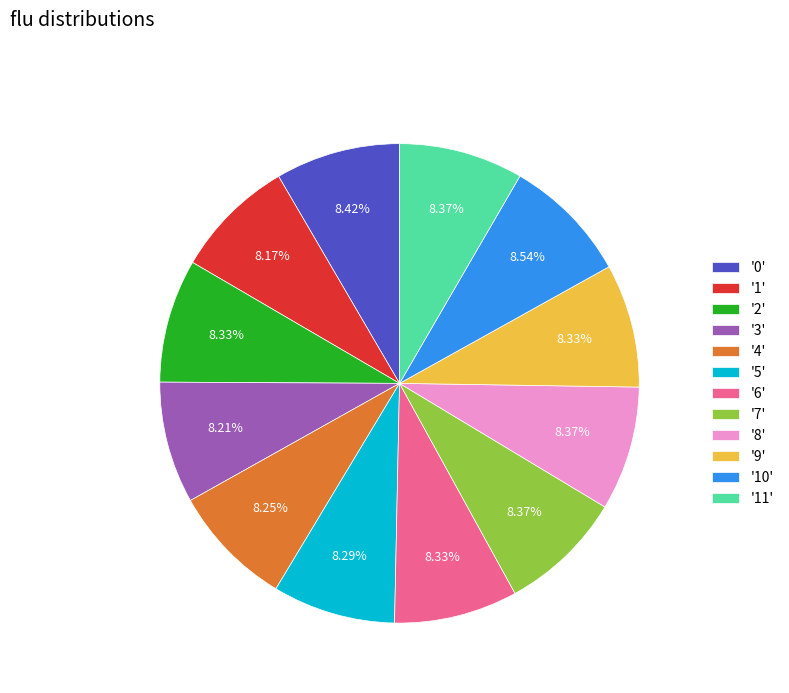

Count the number of slices in the pie.

12